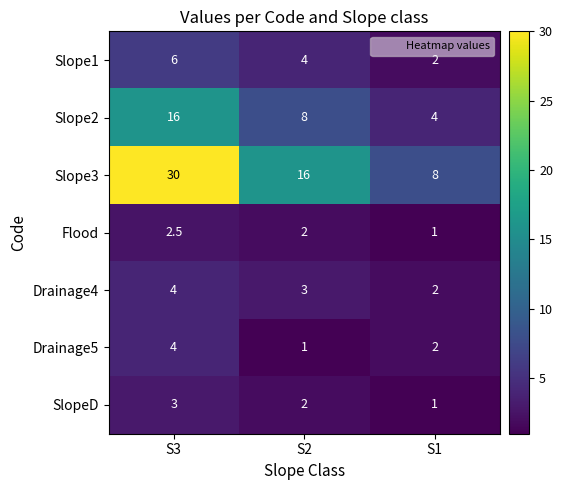

Reading right to left, transcribe all the data shown in this chart.

Slope1: S1=2.0	S2=4.0	S3=6.0
Slope2: S1=4.0	S2=8.0	S3=16.0
Slope3: S1=8.0	S2=16.0	S3=30.0
Flood: S1=1.0	S2=2.0	S3=2.5
Drainage4: S1=2.0	S2=3.0	S3=4.0
Drainage5: S1=2.0	S2=1.0	S3=4.0
SlopeD: S1=1.0	S2=2.0	S3=3.0